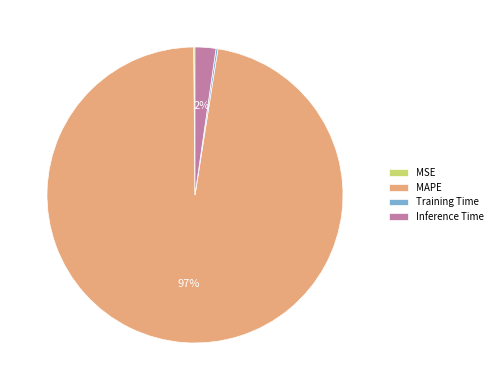

Which has a higher value, MAPE or Inference Time?

MAPE